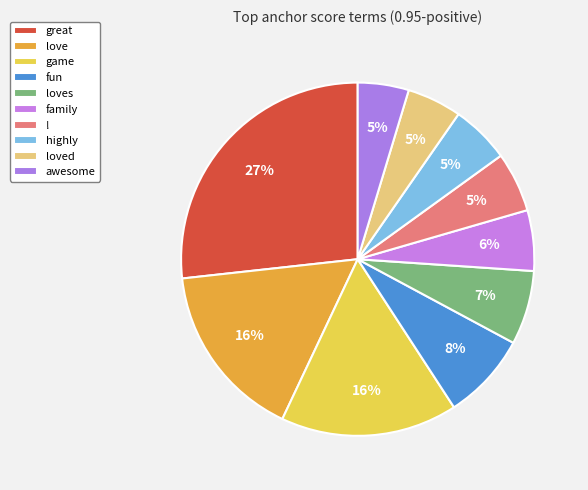

True or false: highly accounts for 18% of the total.

False